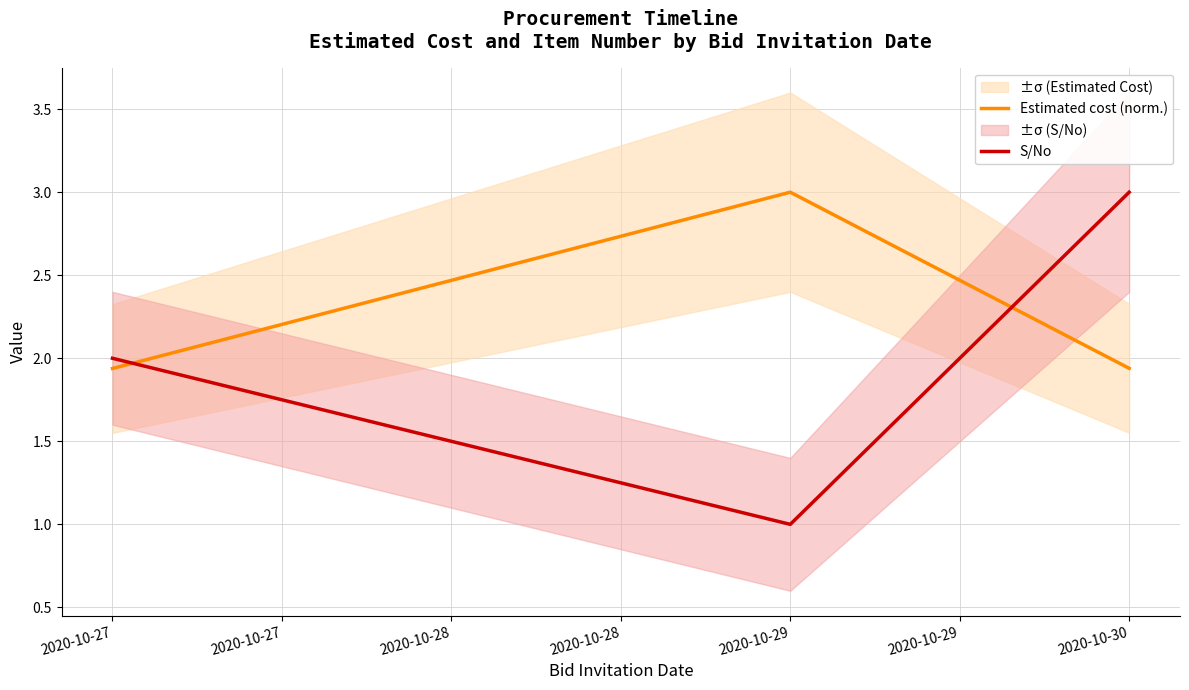

The value of Estimated cost (norm.) at 2020-10-27 is 2.5. True or false?

False